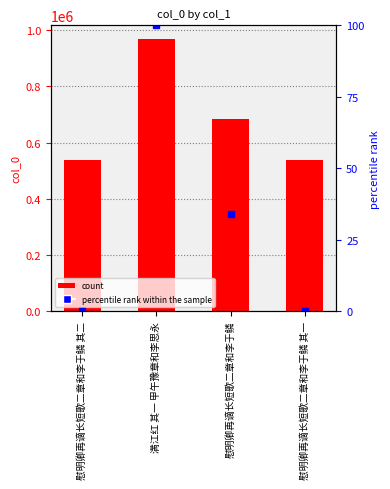

What is the spread (max minus min) of values at 慰明卿再谪长短歌二章和李于鳞 其二?

536981.0